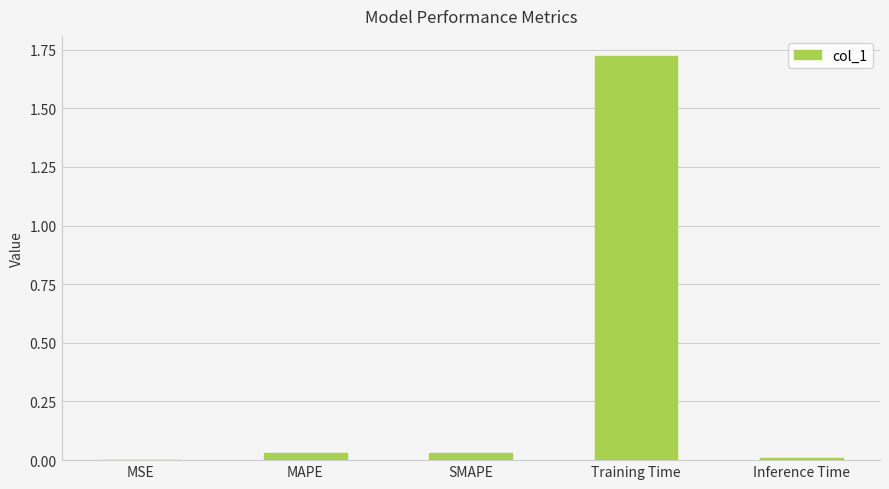

What is the sum of all values?

1.8